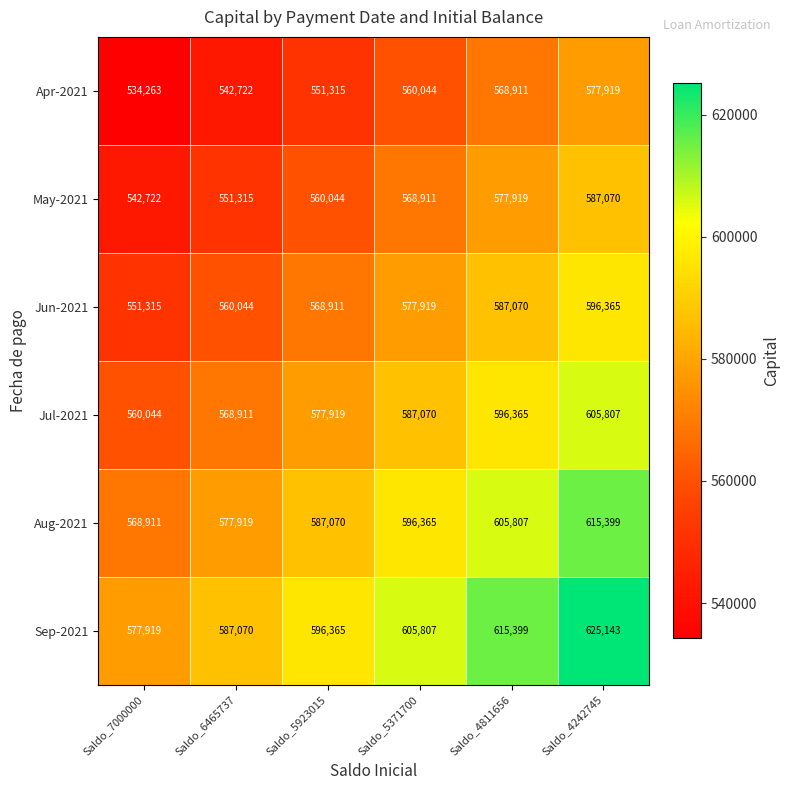

Which category has the highest value in the Jul-2021 series?

Saldo_4242745